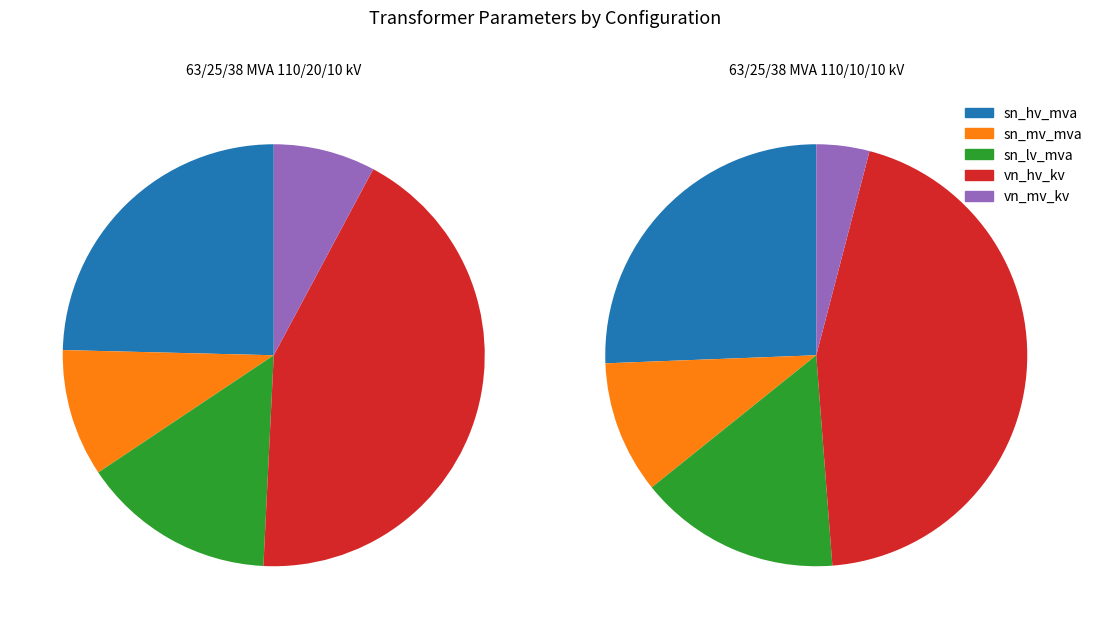

To the nearest percent, what percentage of the pie is 63/25/38 MVA 110/10/10 kV?

50%